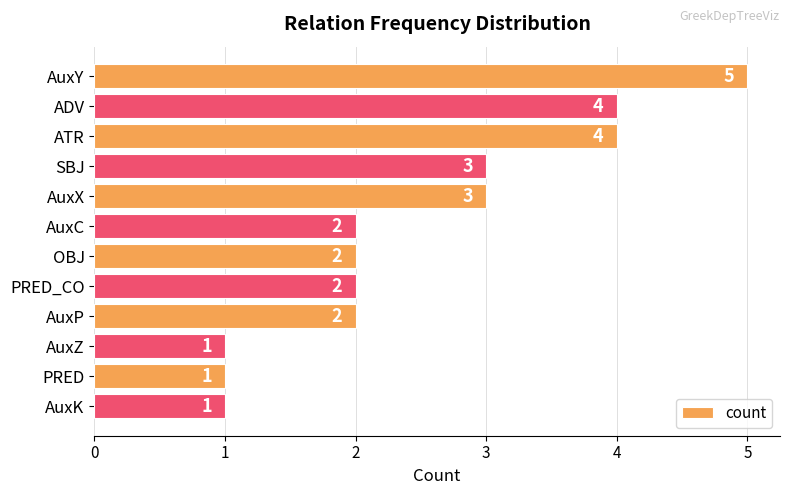

What is the label of the 12th bar from the bottom?

AuxY